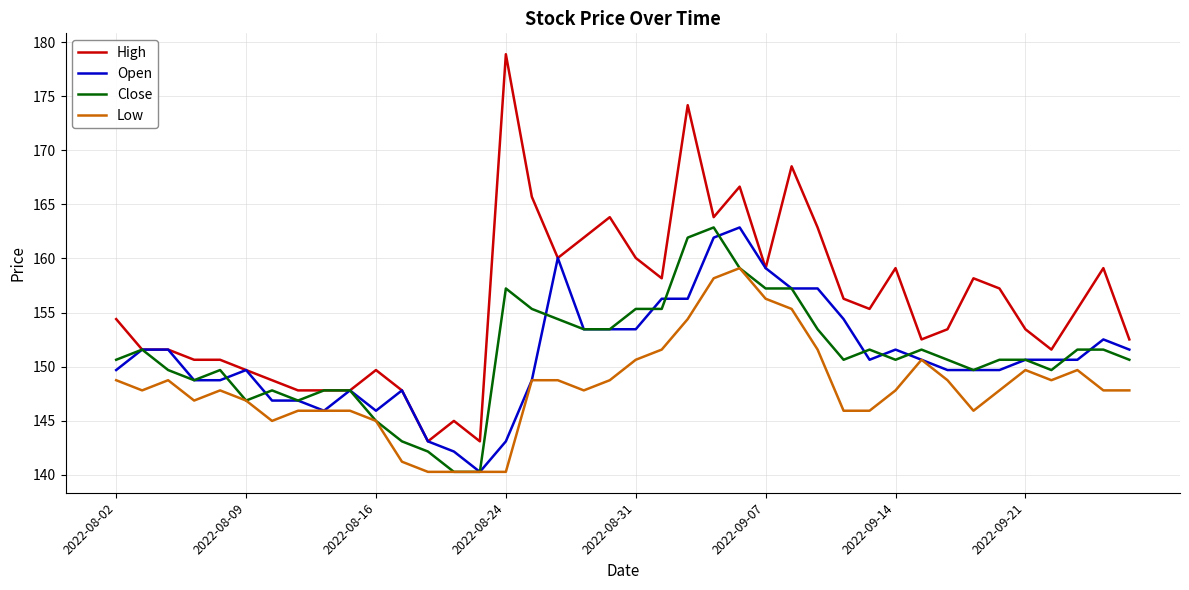

Which series has the widest spread of values?

High